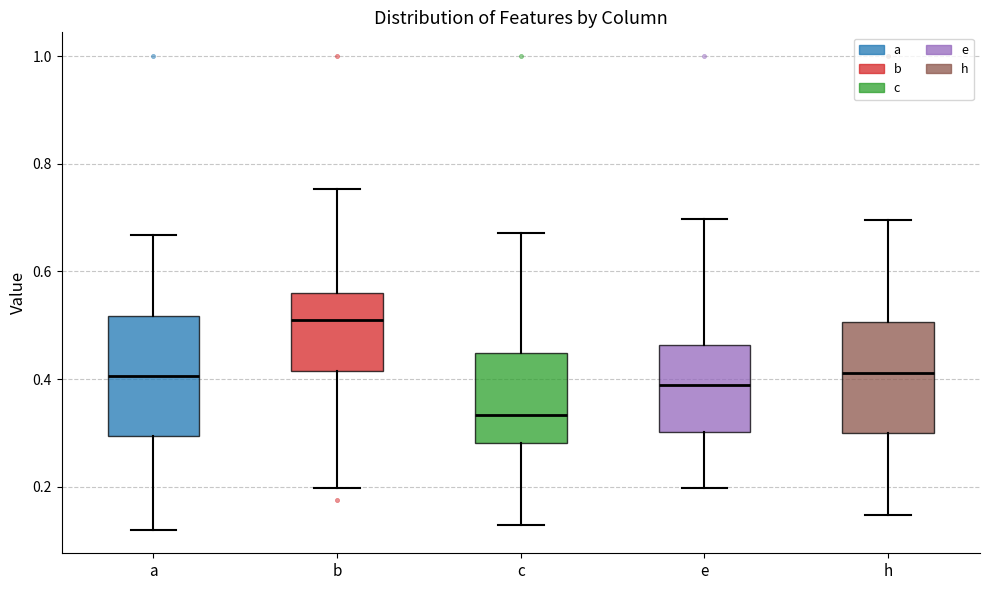

Reading left to right, read every box against the y-axis: the position of its median line, the range the box covers, and the ends of its whiskers. The values are not printed on the chart, so give them approximately, as read against the axis.

a: median 0.40, box 0.30 to 0.52, whiskers 0.12 to 0.66
b: median 0.52, box 0.42 to 0.56, whiskers 0.20 to 0.76
c: median 0.34, box 0.28 to 0.44, whiskers 0.12 to 0.68
e: median 0.38, box 0.30 to 0.46, whiskers 0.20 to 0.70
h: median 0.42, box 0.30 to 0.50, whiskers 0.14 to 0.70